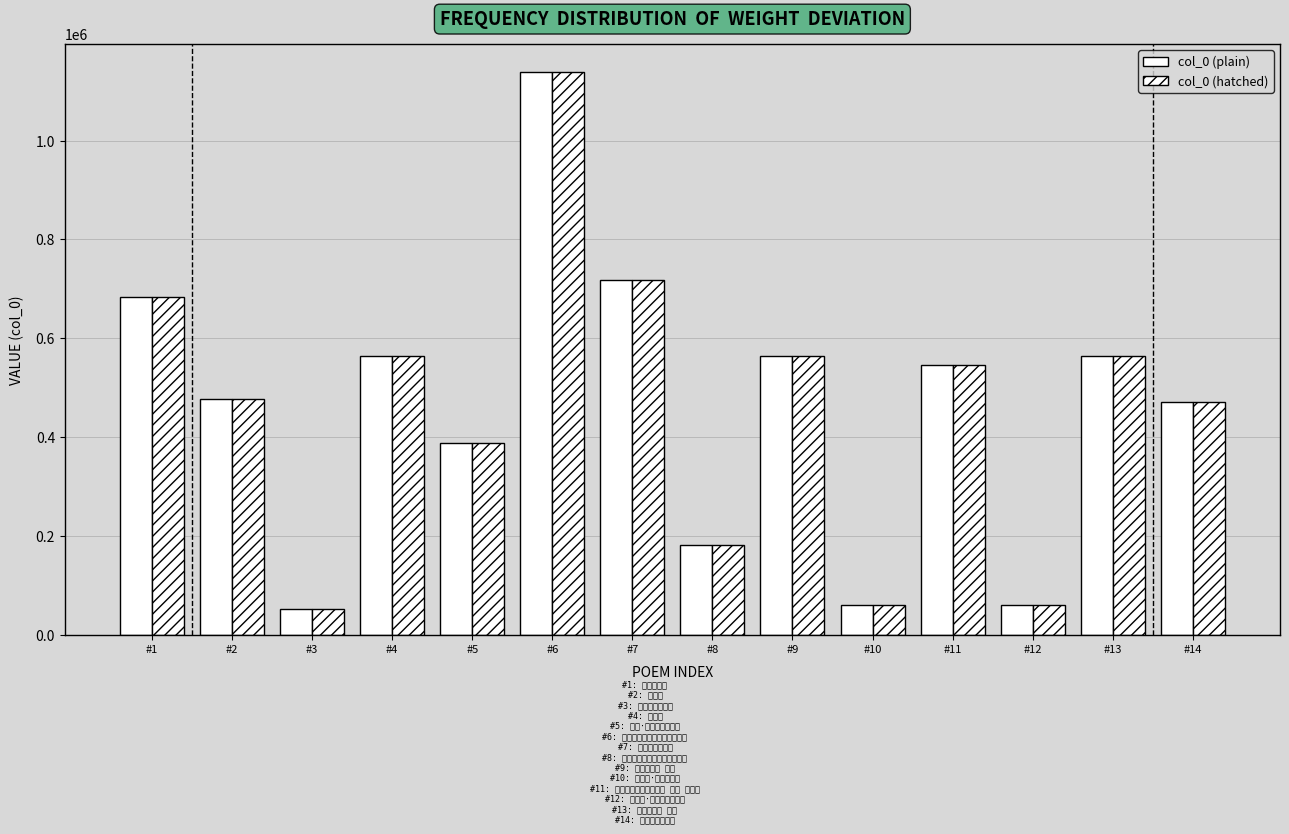

What is the difference between the second highest and minimum values in the col_0 (hatched) series?

666006